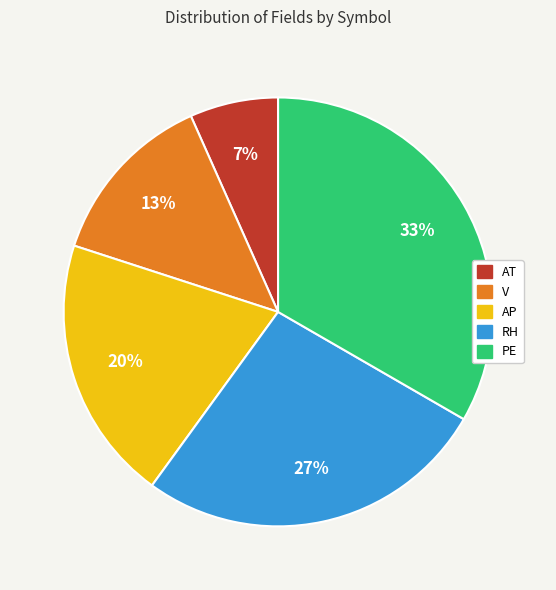

To the nearest percent, what percentage of the pie is V?

13%